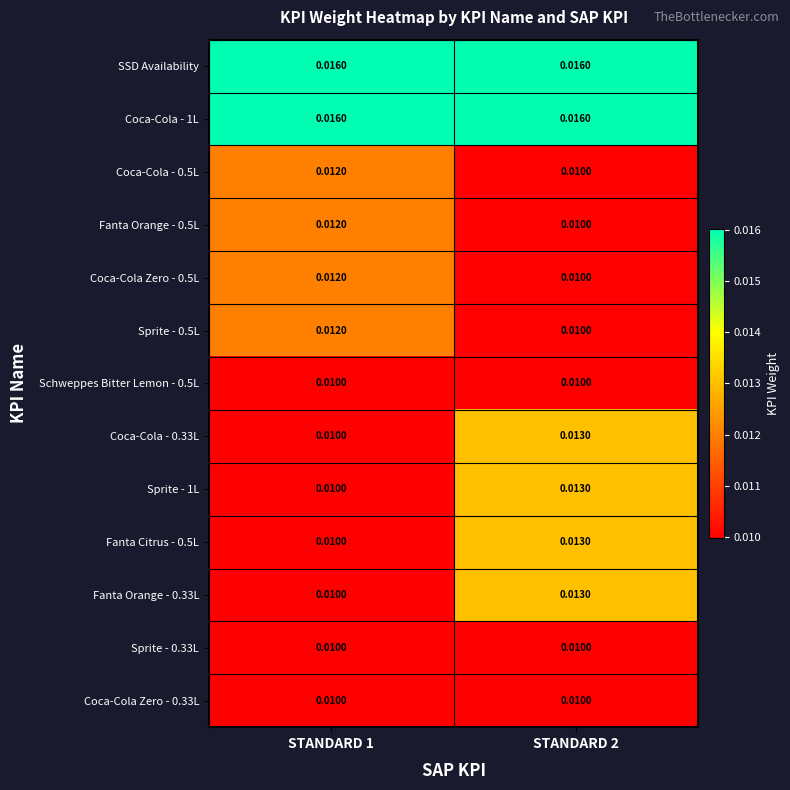

Is the value of Fanta Orange - 0.33L at STANDARD 2 greater than the value of Coca-Cola Zero - 0.5L at STANDARD 1?

Yes